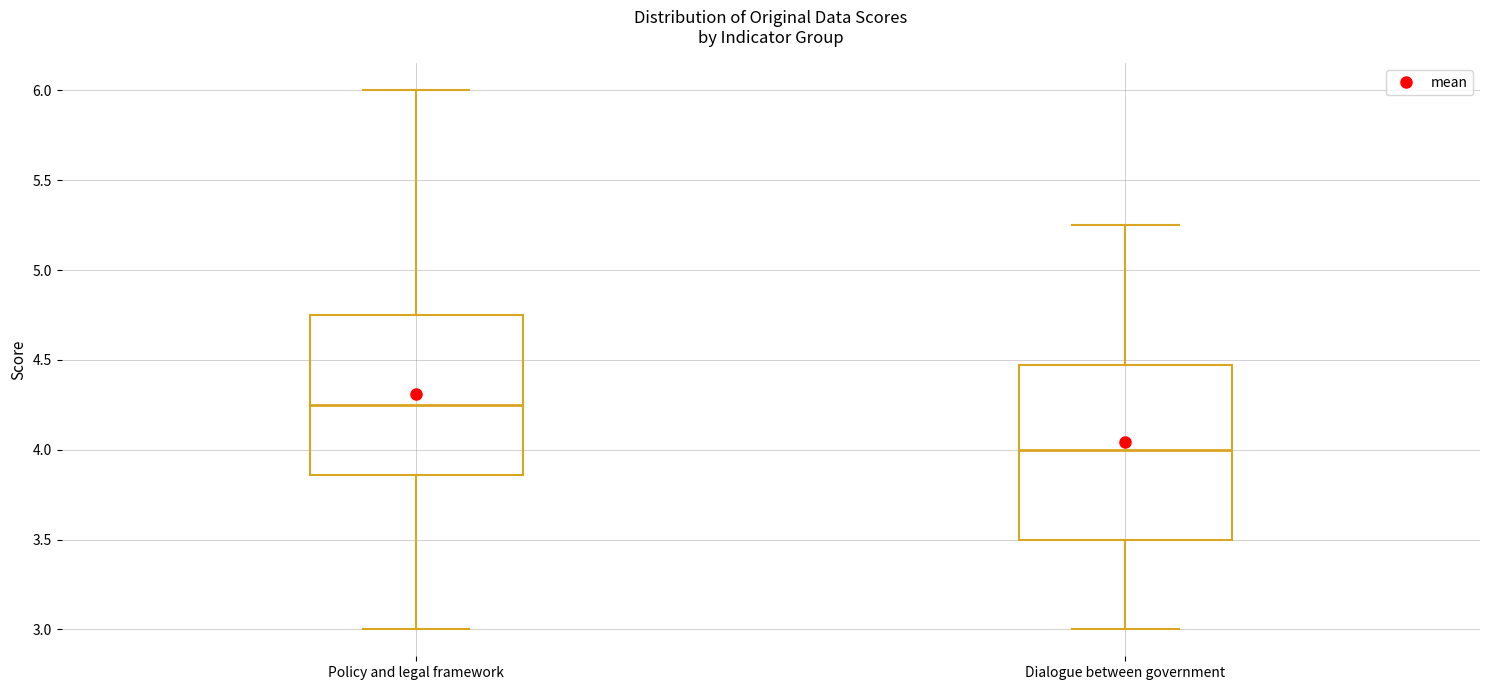

Reading left to right, read every box against the y-axis: the position of its median line, the range the box covers, and the ends of its whiskers. The values are not printed on the chart, so give them approximately, as read against the axis.

Policy and legal framework: median 4.25, box 3.85 to 4.75, whiskers 3.00 to 6.00
Dialogue between government: median 4.00, box 3.50 to 4.45, whiskers 3.00 to 5.25